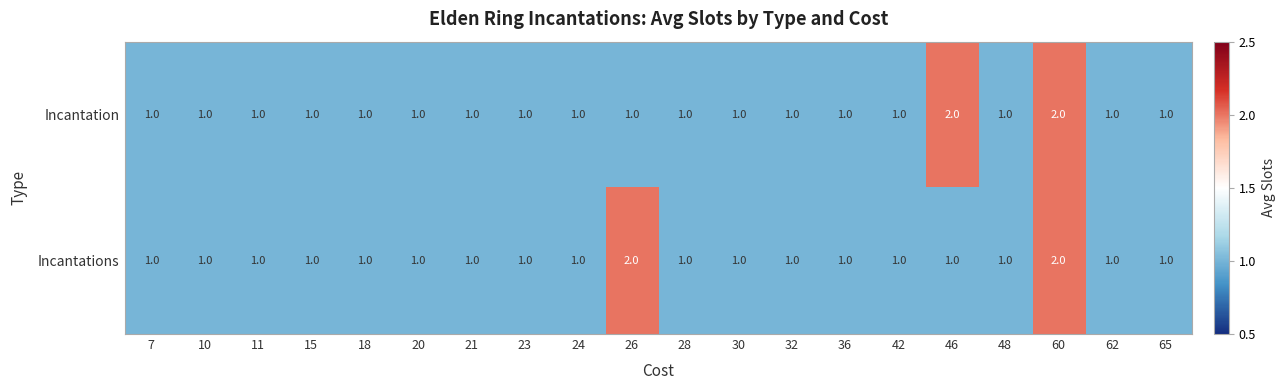

What is the sum of all Incantation values?

22